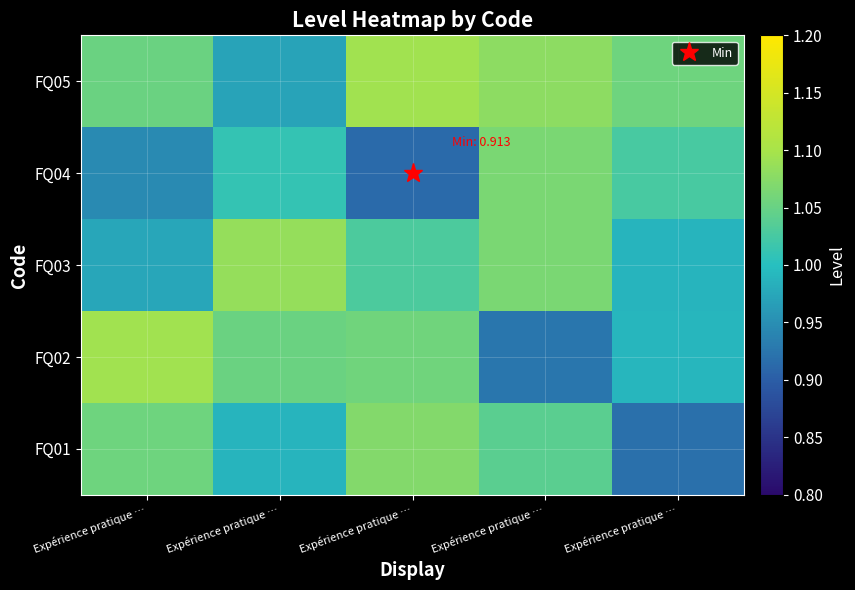

What is the smallest value displayed?

0.9